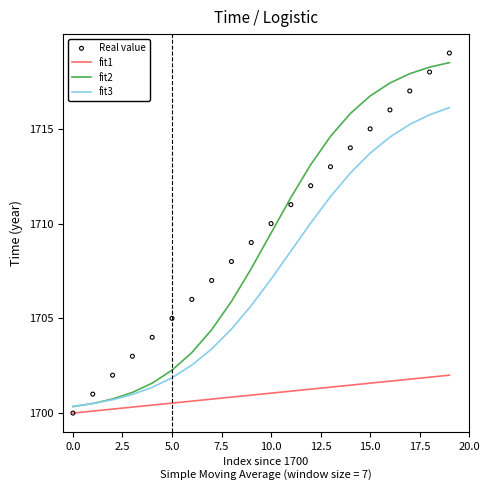

At how many categories does at least one series exceed 1711?

9